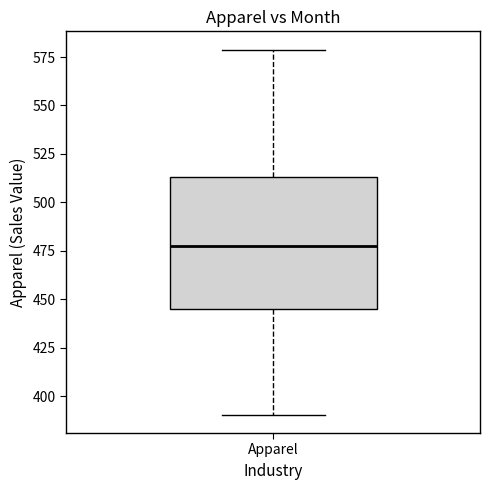

Transcribe this box plot: give where the median line is, the range the box spans, and where the two whiskers end, as read against the y-axis. The values are not printed on the chart, so give them approximately, as read against the axis.

median 475, box 445 to 515, whiskers 390 to 580